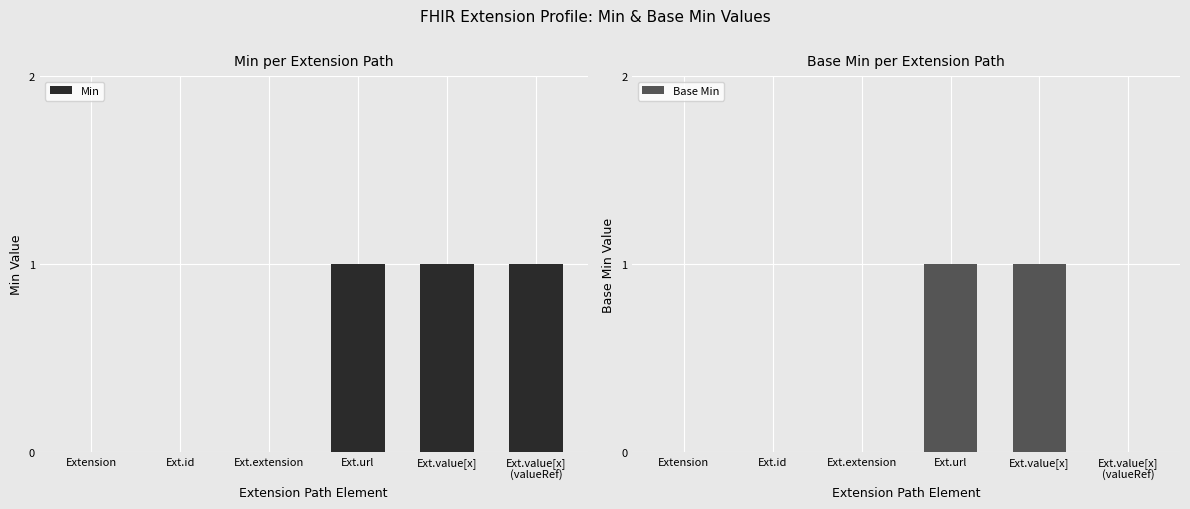

What is the label of the 3rd bar from the left?

Ext.extension